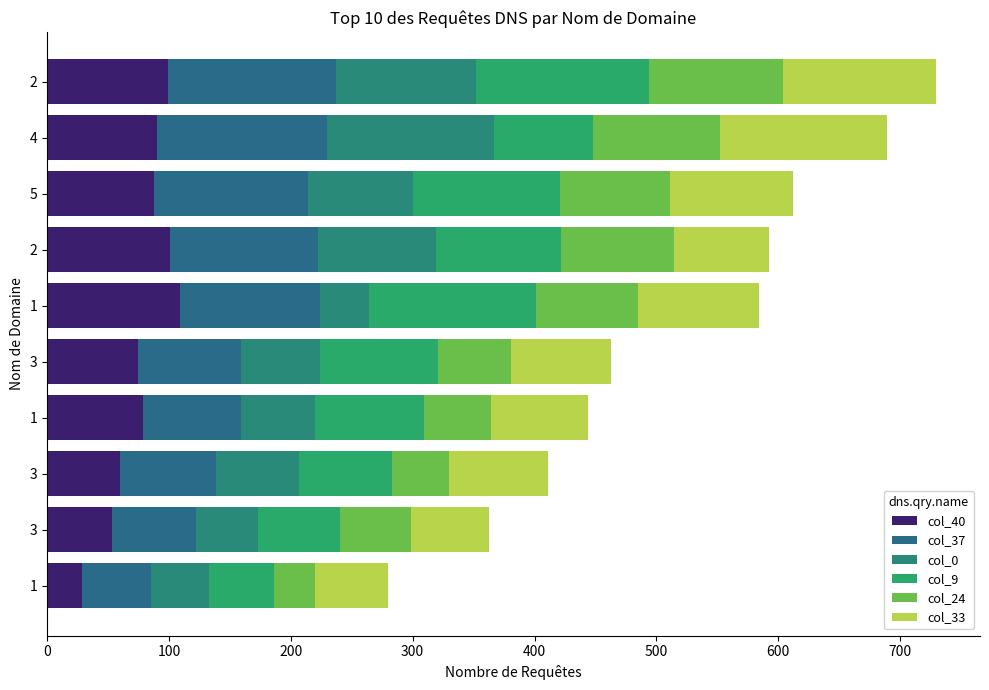

What is the difference between the second highest and minimum values in the col_9 series?

84